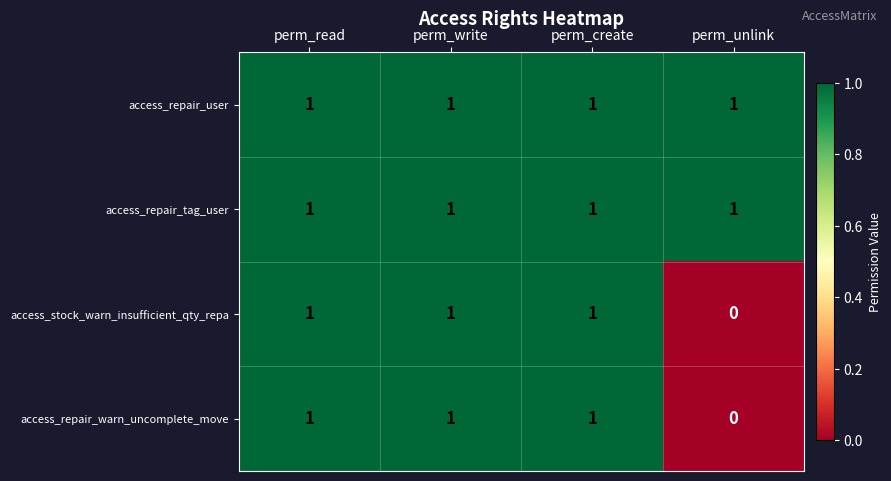

Reading left to right, transcribe all the data shown in this chart.

access_repair_user: 1	1	1	1
access_repair_tag_user: 1	1	1	1
access_stock_warn_insufficient_qty_repa: 1	1	1	0
access_repair_warn_uncomplete_move: 1	1	1	0